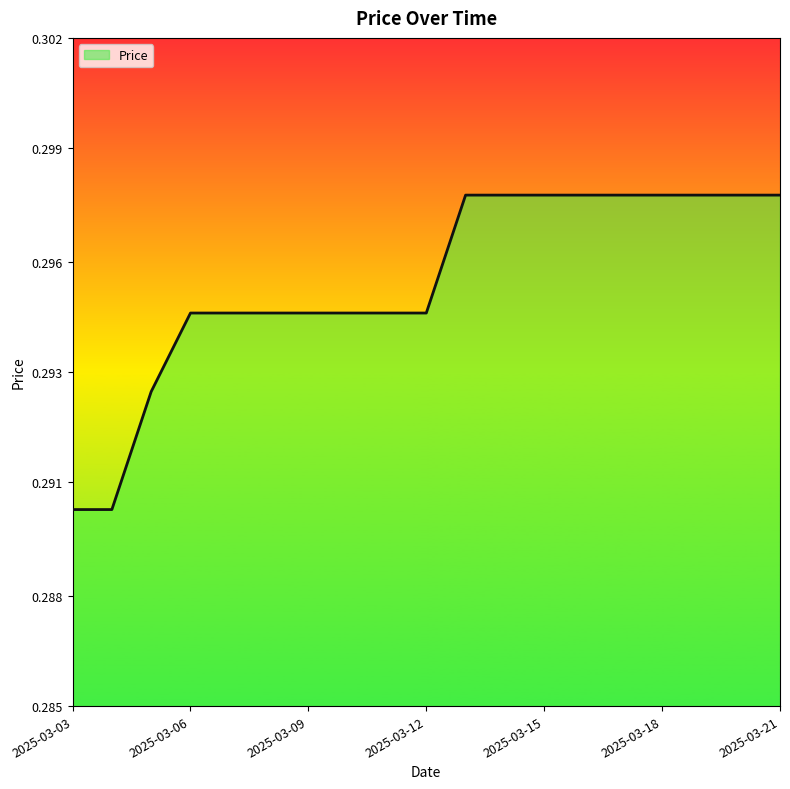

Rank the categories by value from highest to lowest.

2025-03-13, 2025-03-14, 2025-03-15, 2025-03-16, 2025-03-17, 2025-03-18, 2025-03-19, 2025-03-20, 2025-03-21, 2025-03-06, 2025-03-07, 2025-03-08, 2025-03-09, 2025-03-10, 2025-03-11, 2025-03-12, 2025-03-05, 2025-03-03, 2025-03-04